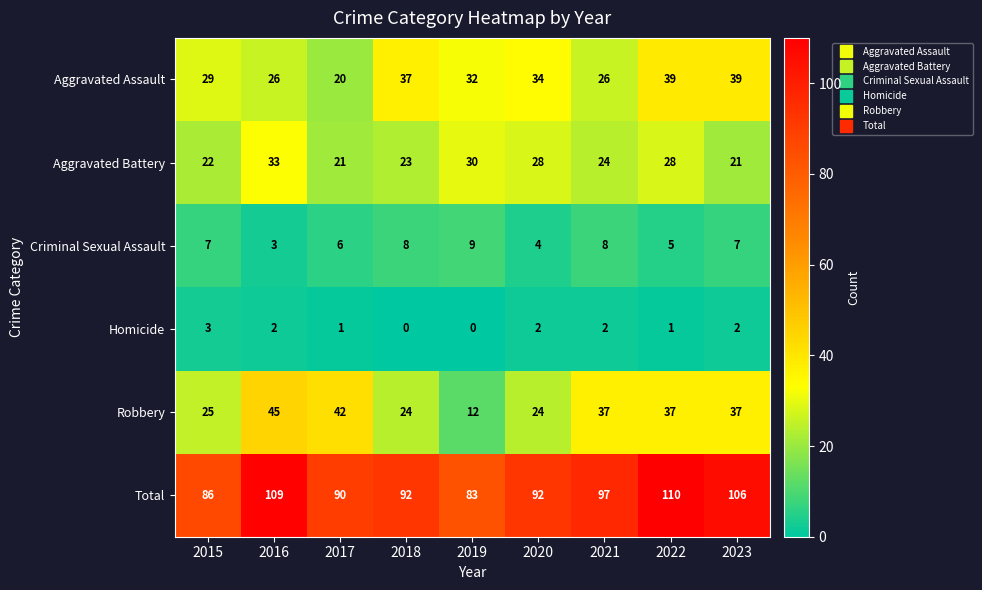

What value does the Aggravated Assault series have at 2023, to the nearest 10?

40